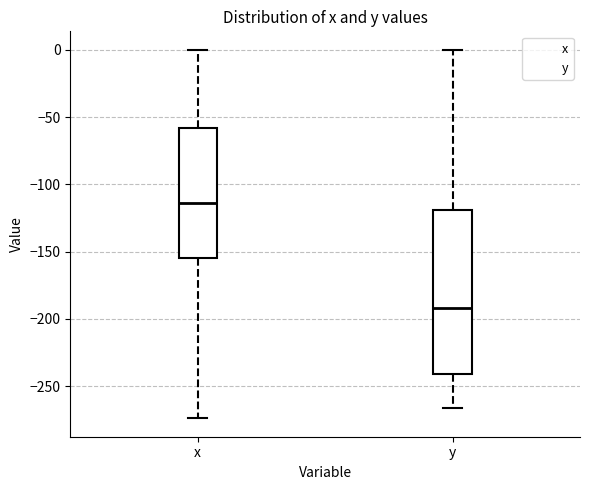

Reading left to right, transcribe this box plot: for each box, give where its median line is, the range the box spans, and where its two whiskers end, as read against the y-axis. The values are not printed on the chart, so give them approximately, as read against the axis.

x: median -115, box -155 to -60, whiskers -275 to 0
y: median -190, box -240 to -120, whiskers -265 to 0